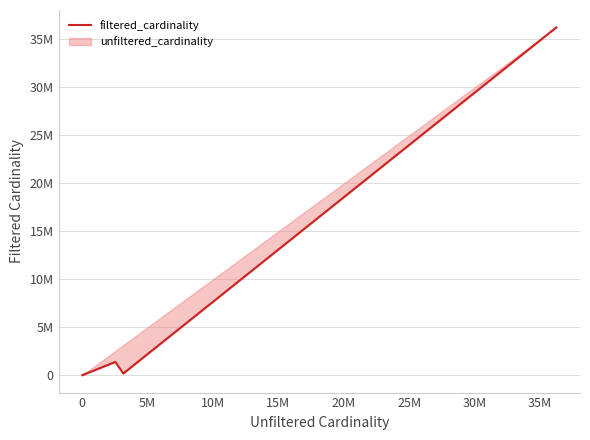

What is the average value?

9451488